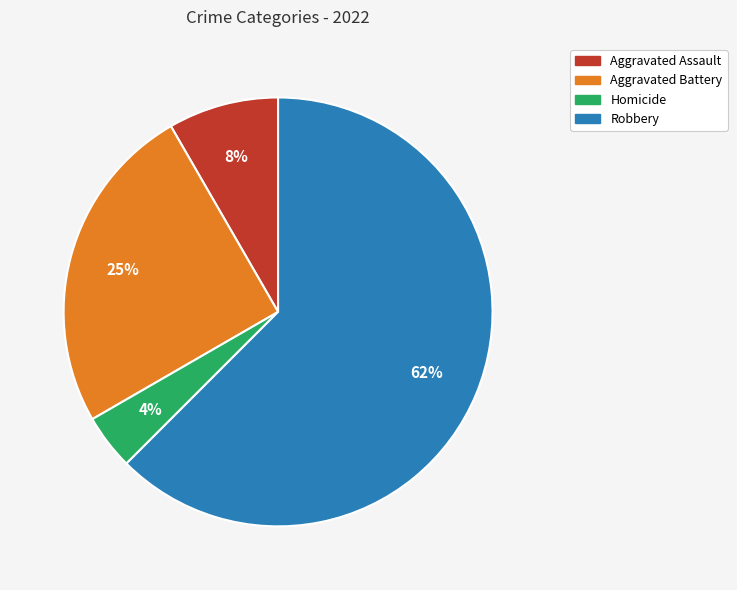

Is there a majority slice in this chart?

Yes